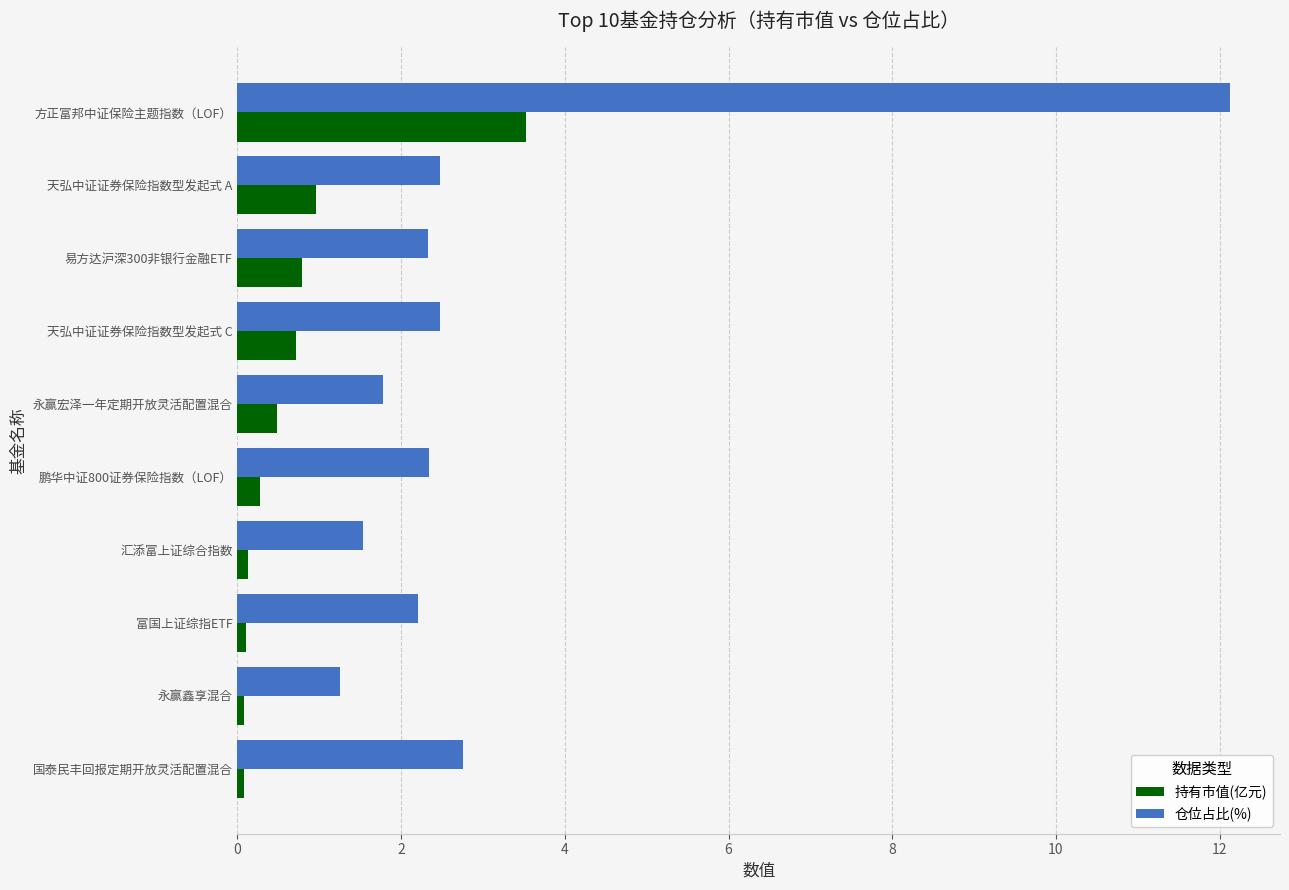

What is the spread (max minus min) of values at 天弘中证证券保险指数型发起式 C?

1.8